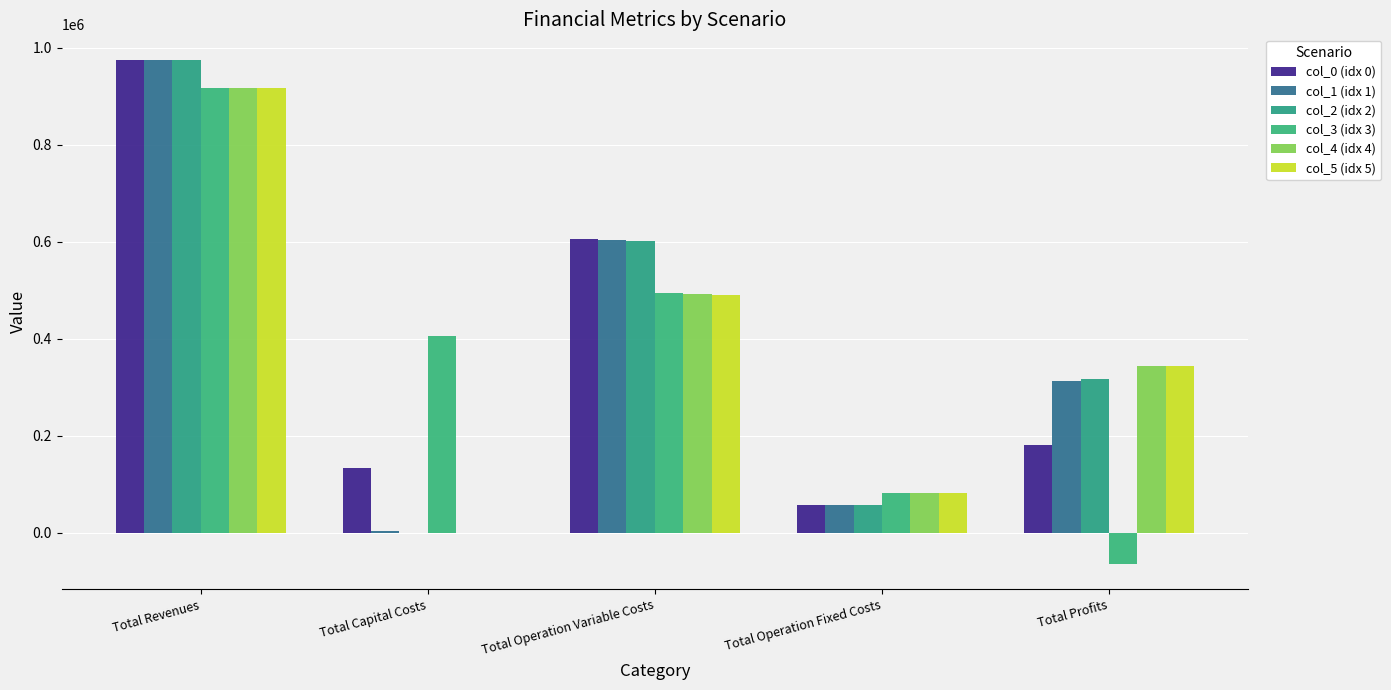

What are all the series names shown in the legend?

col_0 (idx 0), col_1 (idx 1), col_2 (idx 2), col_3 (idx 3), col_4 (idx 4), col_5 (idx 5)